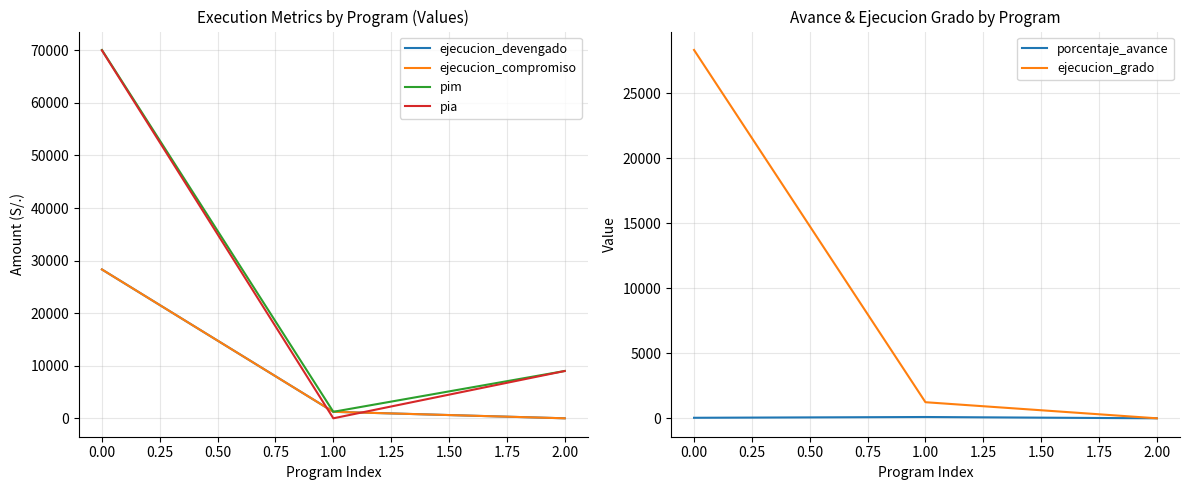

The value of ejecucion_grado at 2.00 is -13757.7. True or false?

False